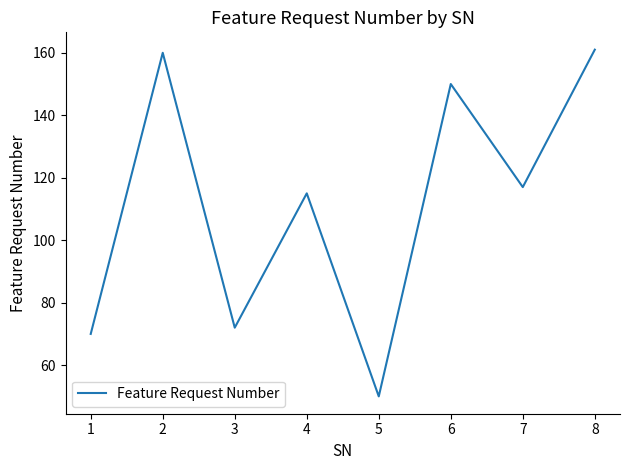

Does the chart have visible grid lines?

No